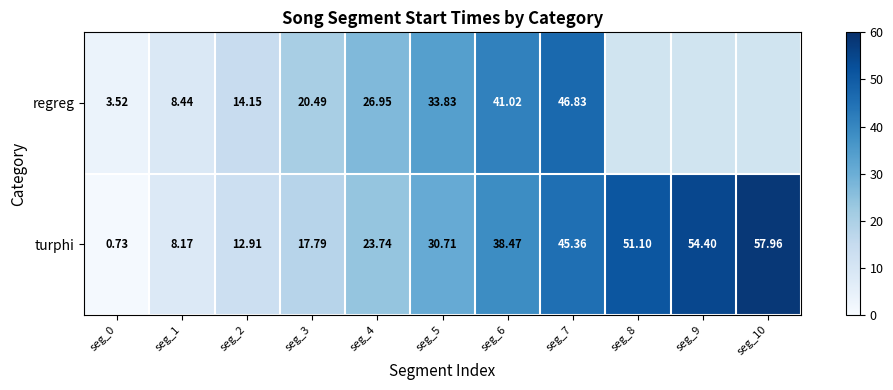

At seg_4, list the series in order from smallest to largest.

turphi, regreg